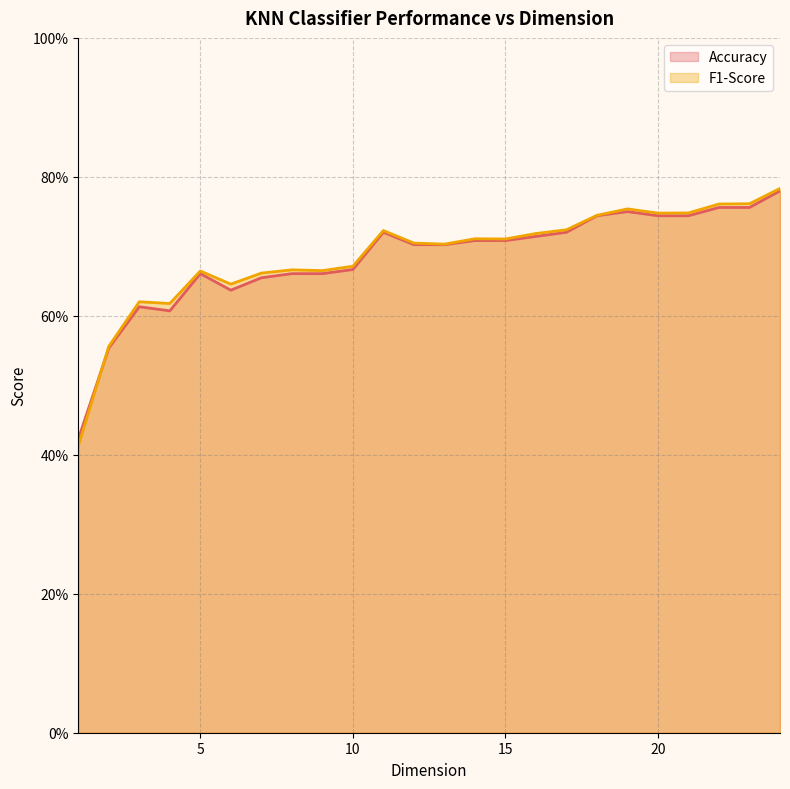

What are all the series names shown in the legend?

Accuracy (line), F1-Score (line)